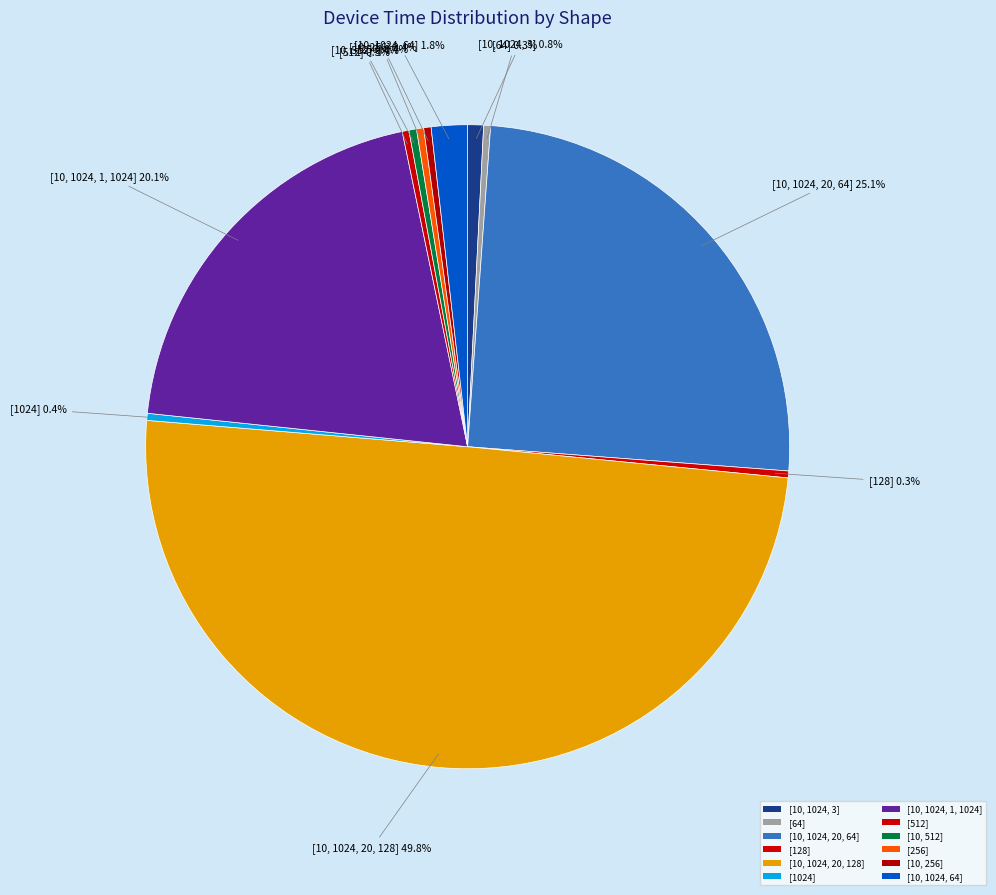

Is [10, 512] the majority of the pie?

No